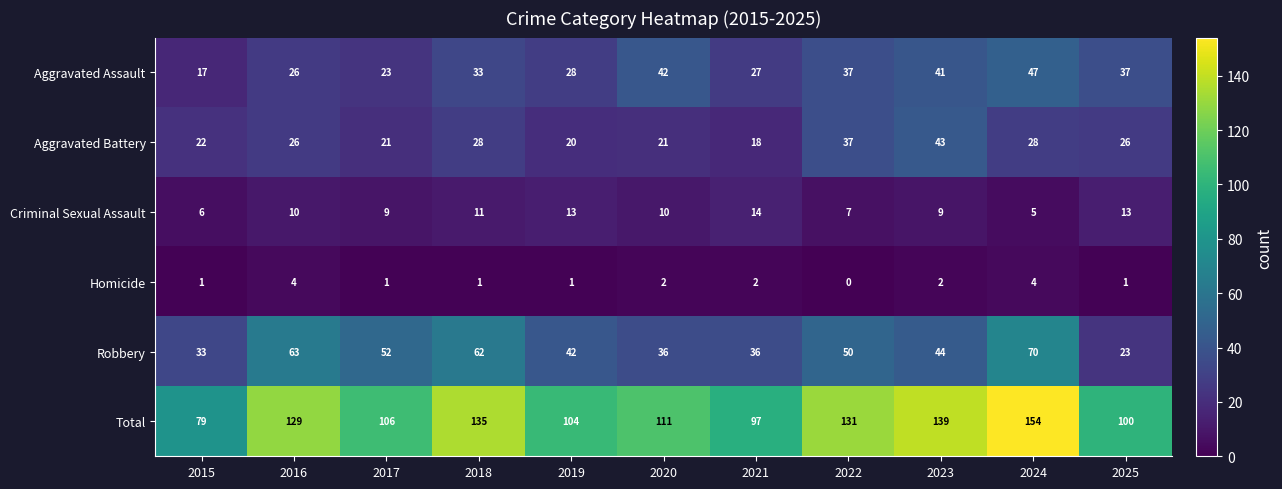

Which series changed the most between 2024 and 2025?

Total